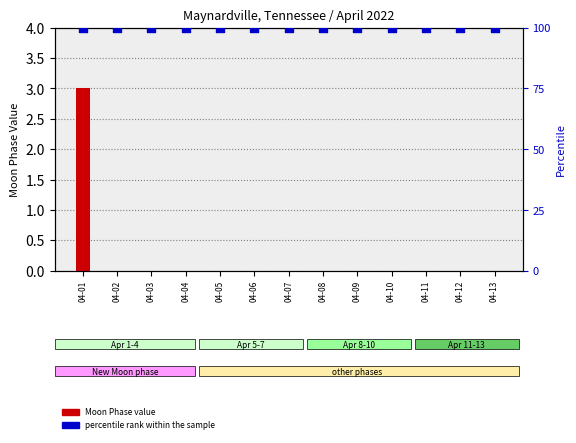

Which series has the widest spread of Y values?

Moon Phase value